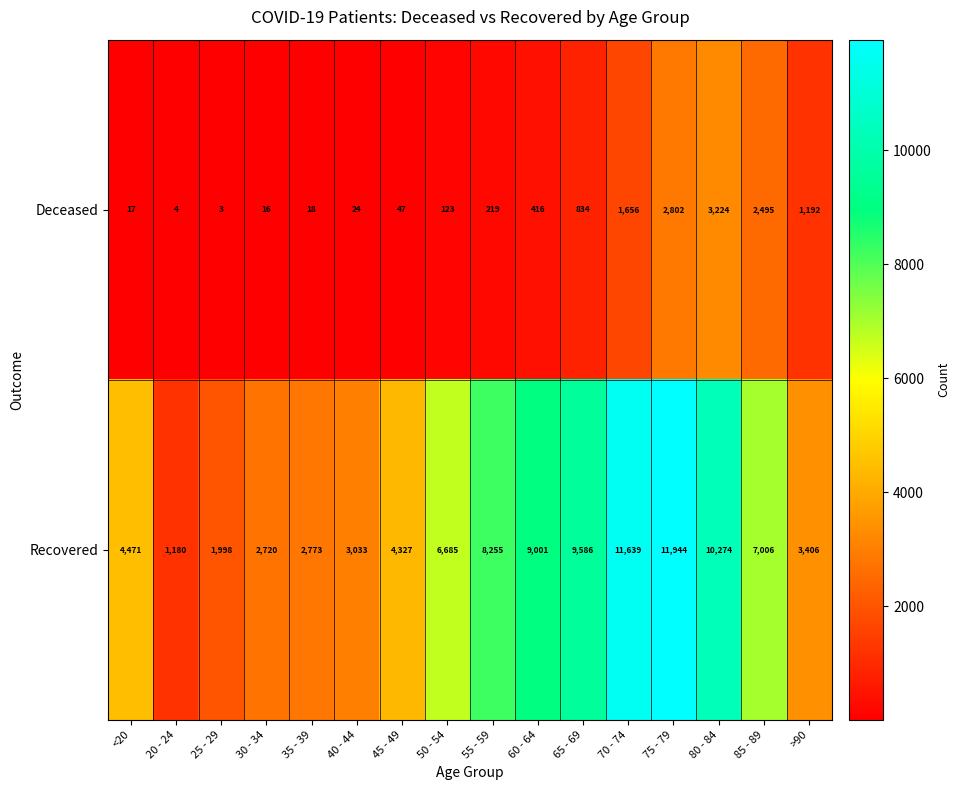

True or false: Deceased has a value of 123 at 50 - 54.

True